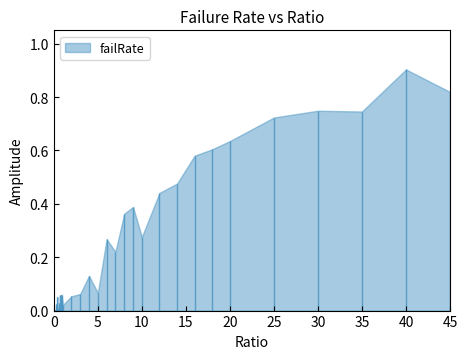

What is the sum of all values?

8.9